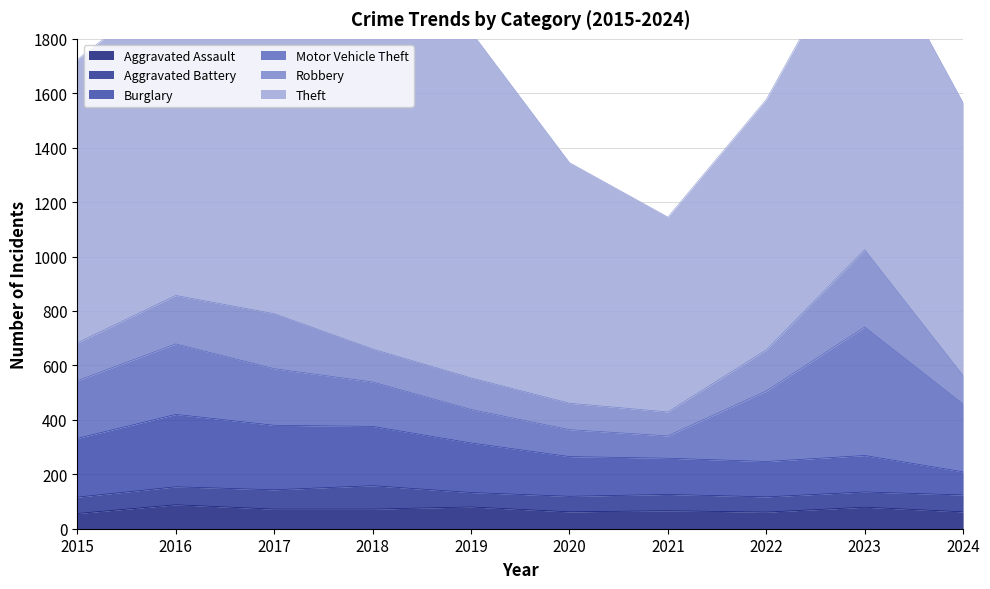

How many data points does each series have?

10